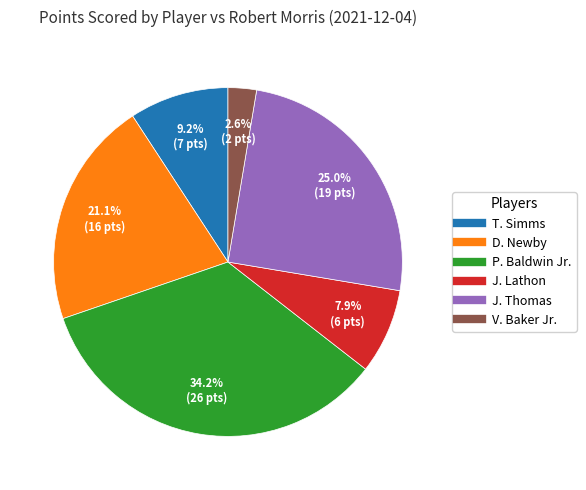

Does any single category account for the majority?

No